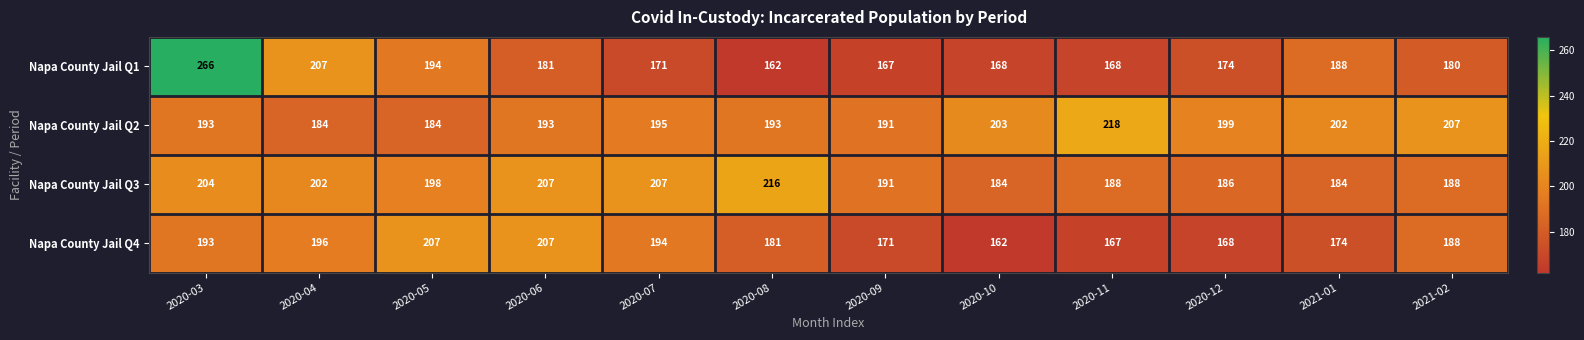

Which series has the widest spread of values?

Napa County Jail Q1